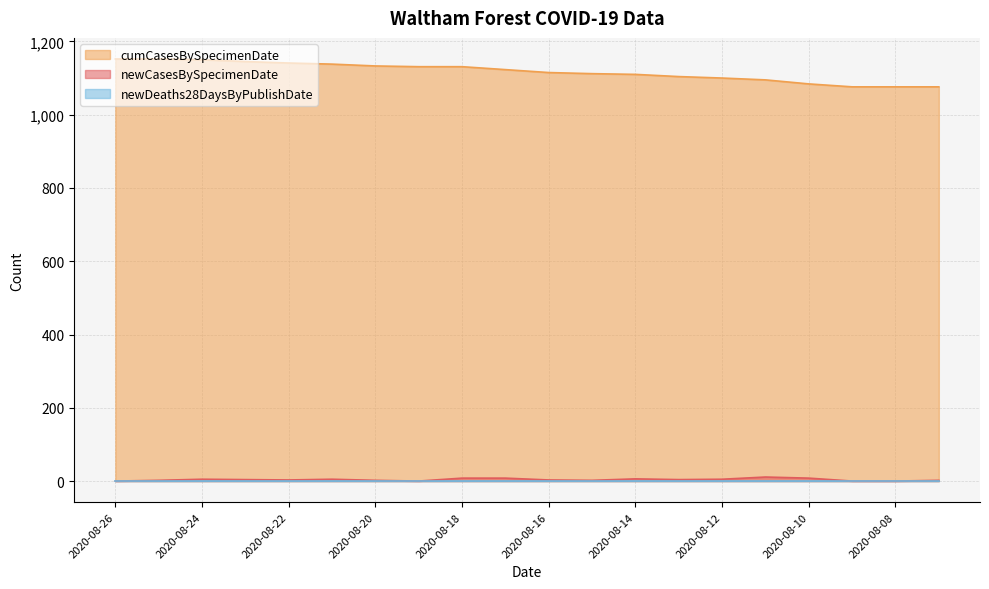

Which category has the lowest value across all series?

2020-08-26